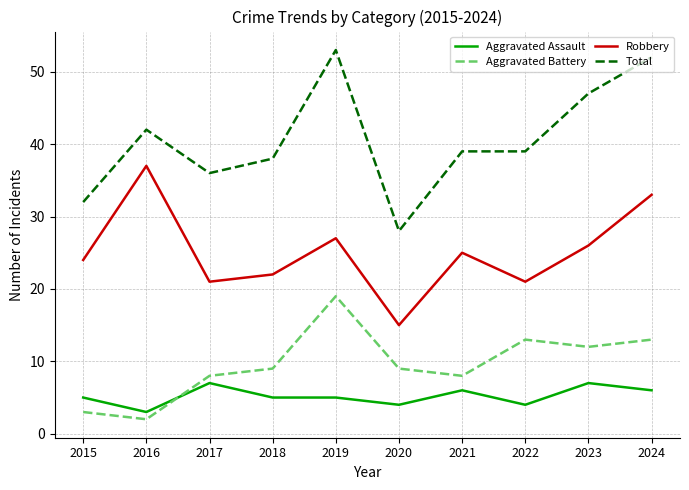

What are all the series names shown in the legend?

Aggravated Assault, Aggravated Battery, Robbery, Total